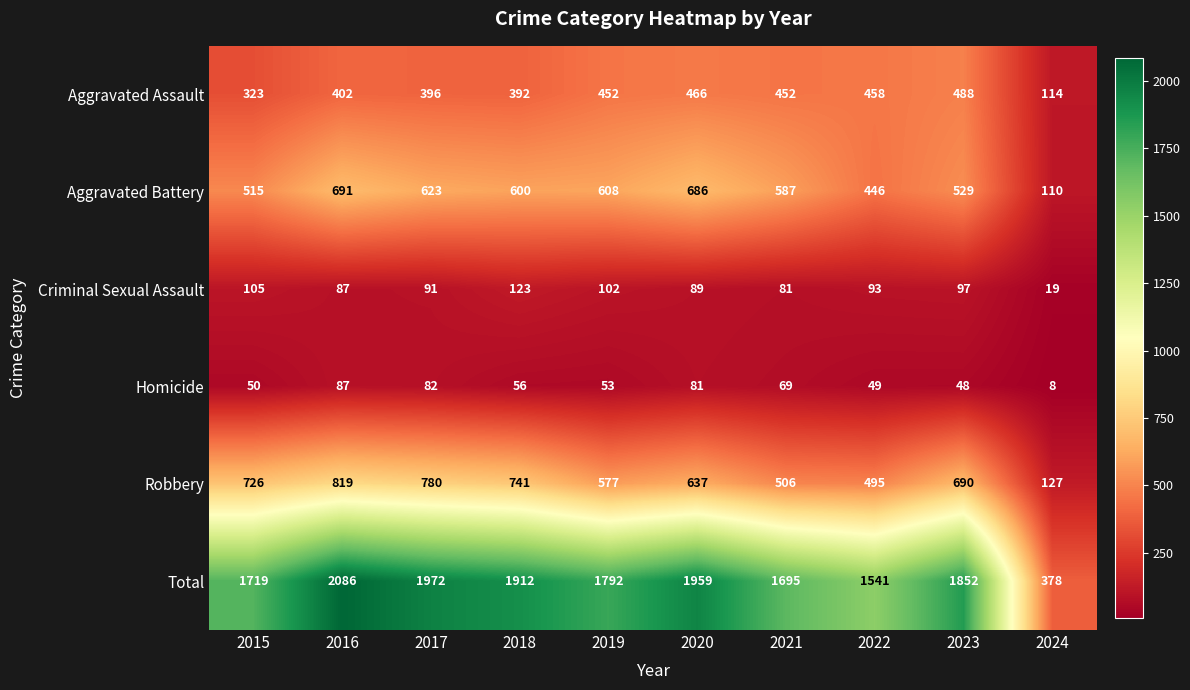

Which series has the widest spread of values?

Total